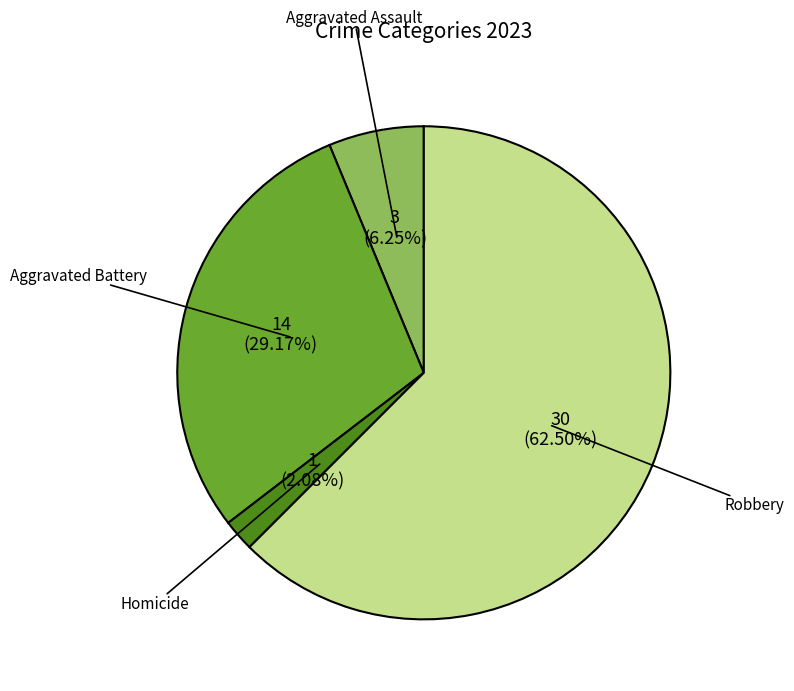

The Aggravated Assault slice represents 1% of the pie. True or false?

False